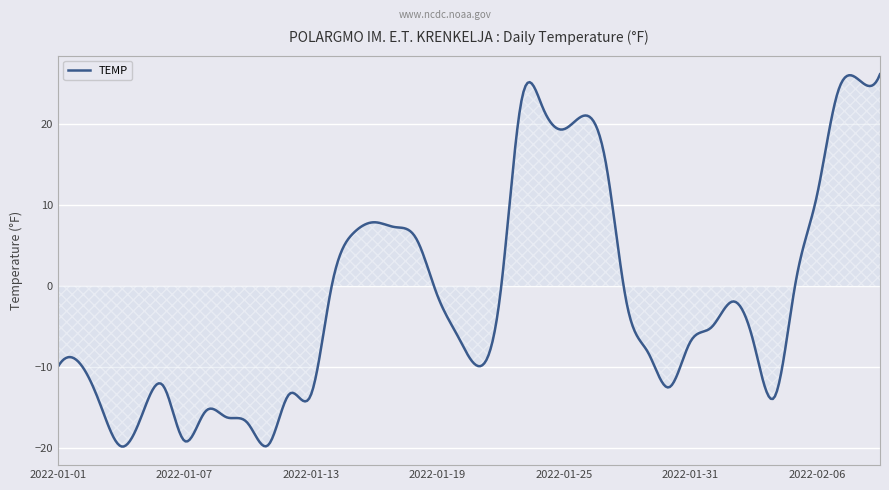

What is the difference between the maximum and minimum values?

46.0